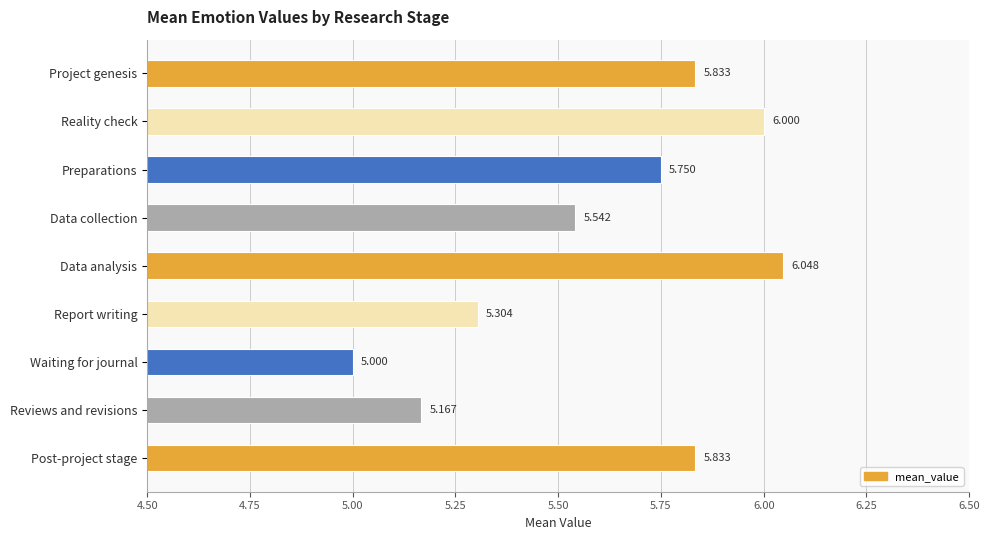

At which label is the value closest to 5?

Waiting for journal